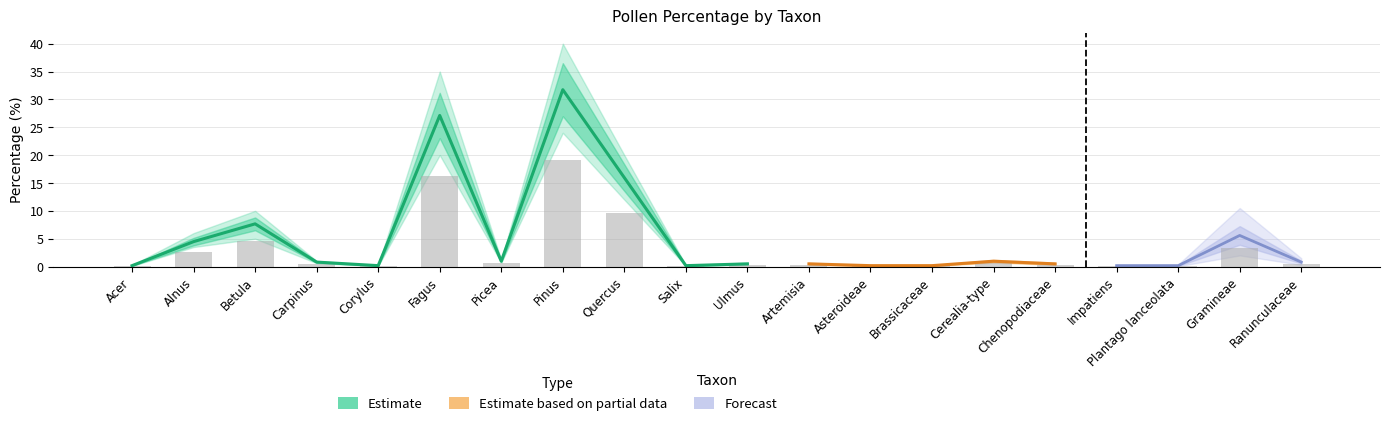

What is the label of the 9th bar from the right?

Artemisia